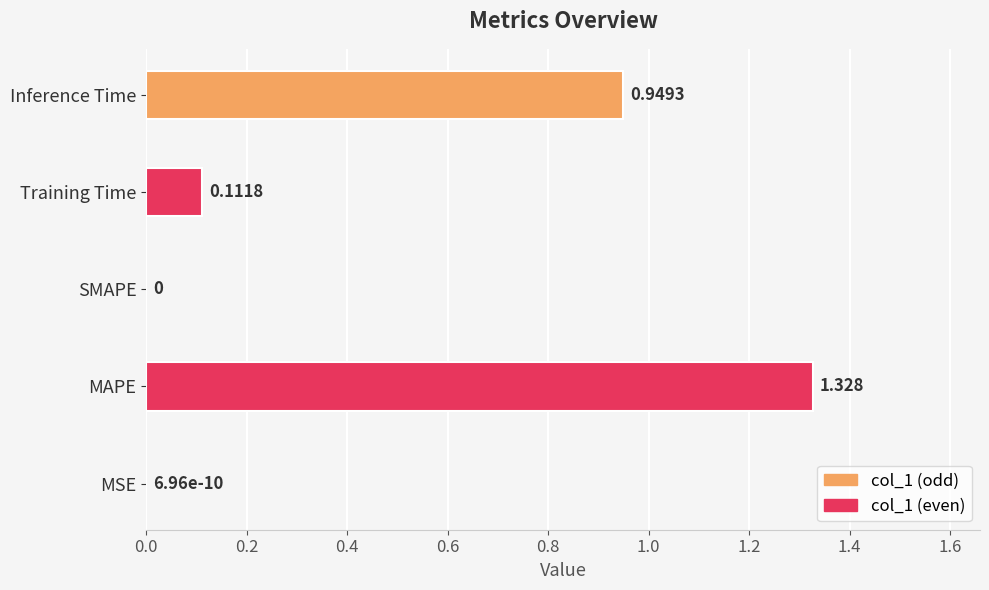

Which has a higher value, Training Time or SMAPE?

Training Time